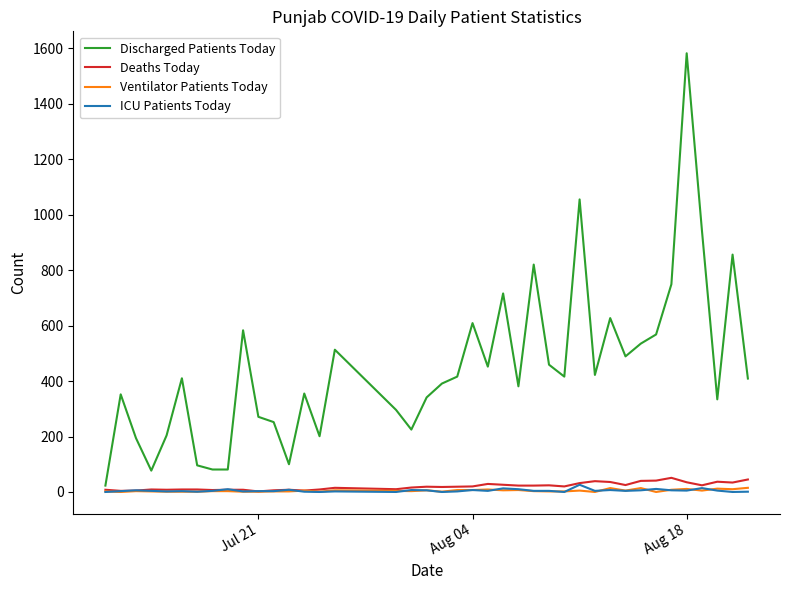

Which series has the largest range (max minus min)?

Discharged Patients Today